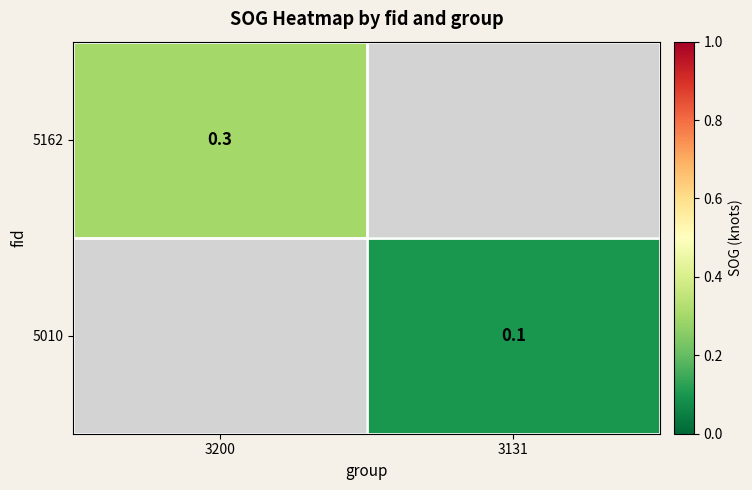

The value of 5010 at 3131 is 0.1. True or false?

True